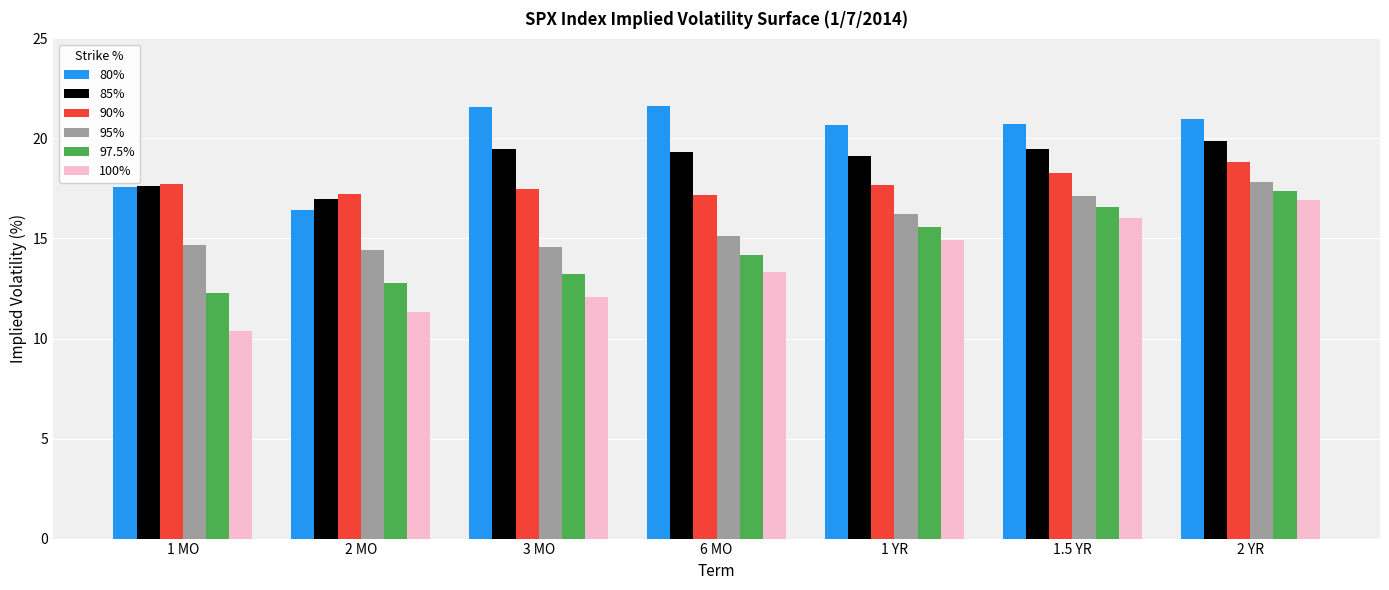

List the series in order of their overall mean, lowest first.

100%, 97.5%, 95%, 90%, 85%, 80%